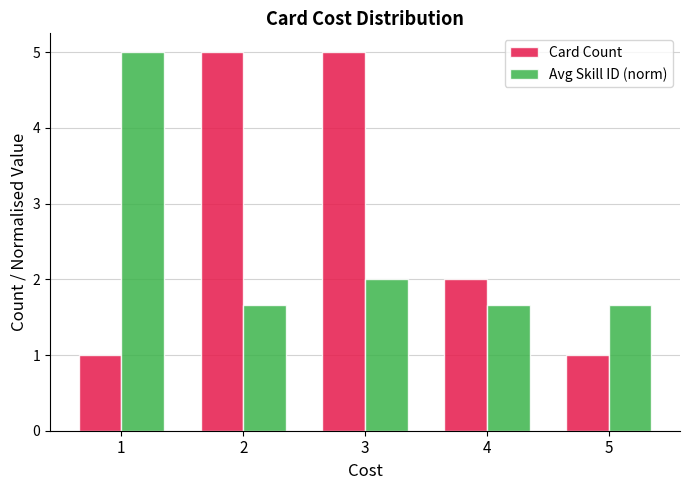

What is the greatest value displayed?

5.0